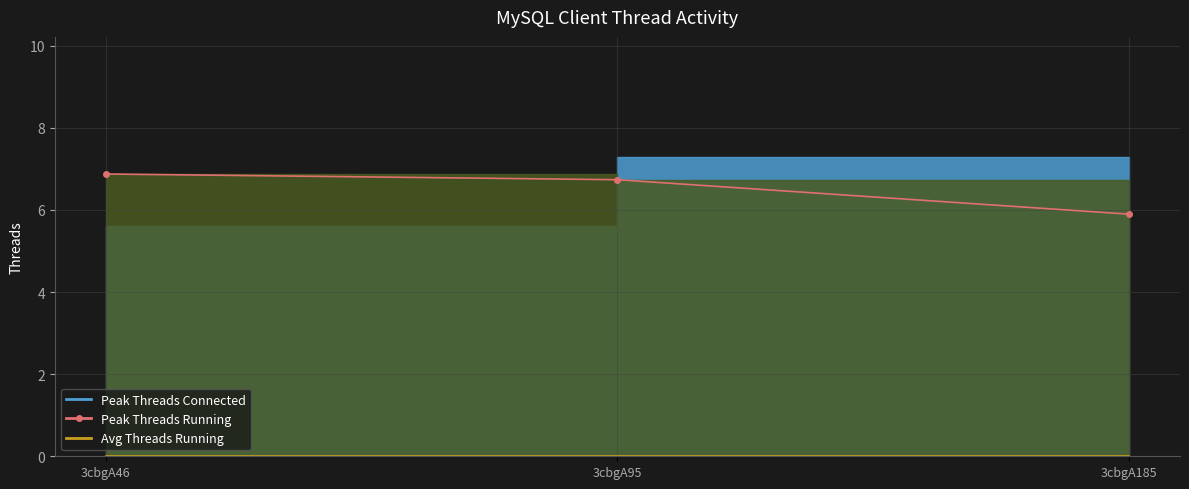

Reading left to right, extract all data points from this chart.

Peak Threads Connected: 3cbgA46=5.6	3cbgA95=7.3	3cbgA185=5.8
Peak Threads Running: 3cbgA46=6.9	3cbgA95=6.7	3cbgA185=5.9
Avg Threads Running: 3cbgA46=0.0	3cbgA95=0.0	3cbgA185=0.0